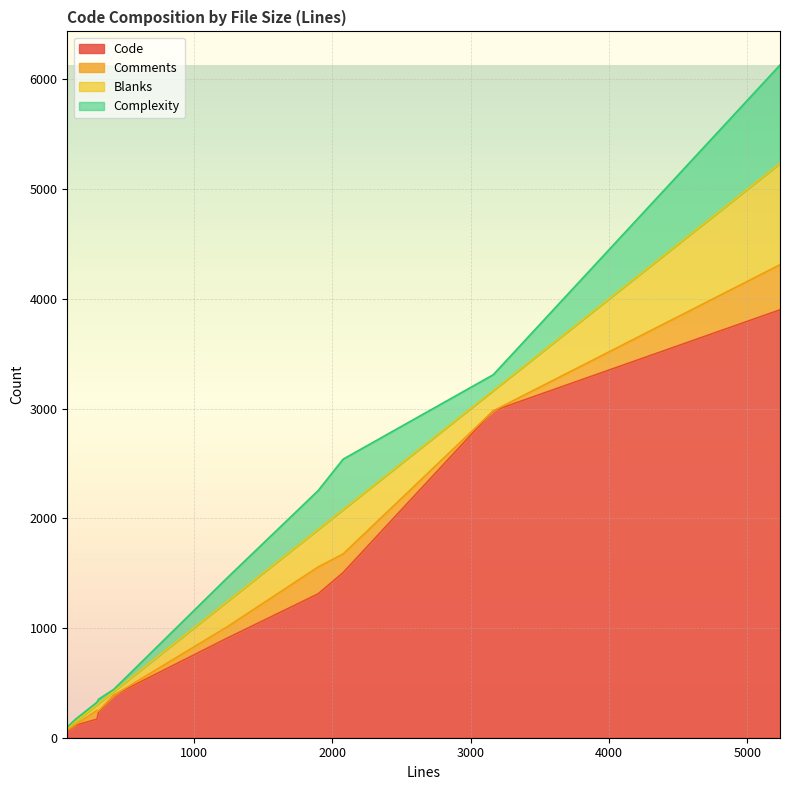

At which label is Complexity closest to 453?

2079